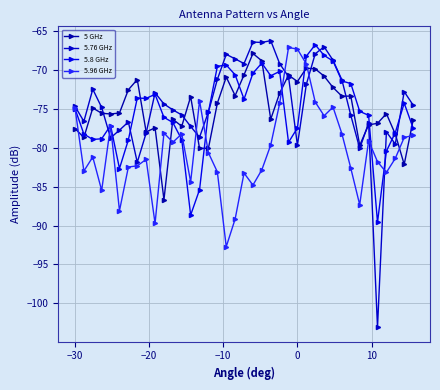

Does the chart have visible grid lines?

Yes